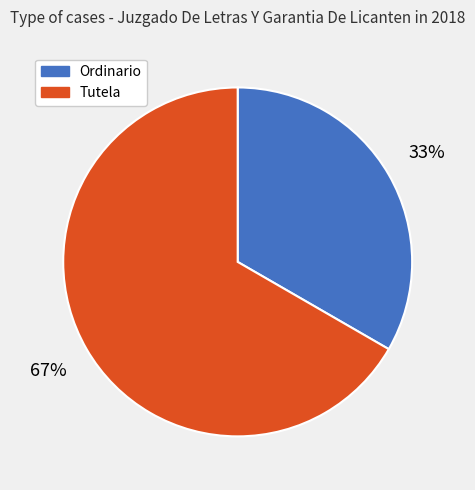

To the nearest percent, what percentage of the pie is Tutela?

67%